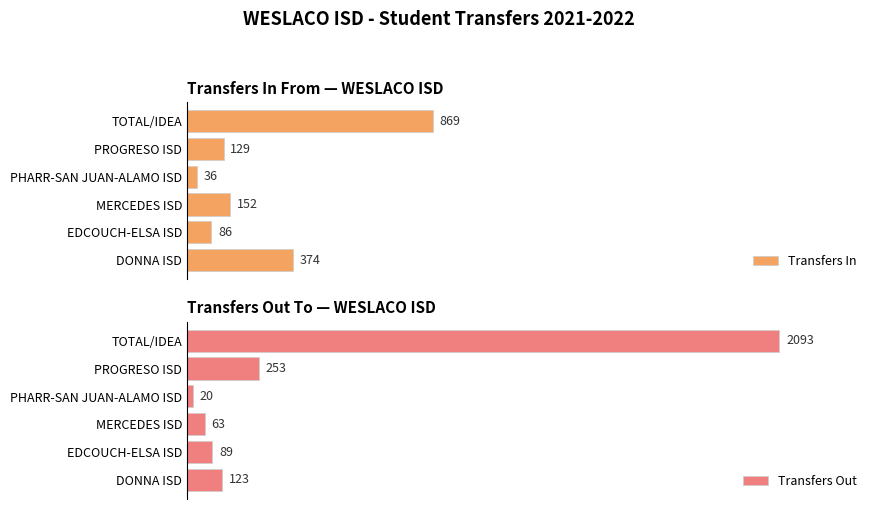

Does the chart contain any negative values?

No